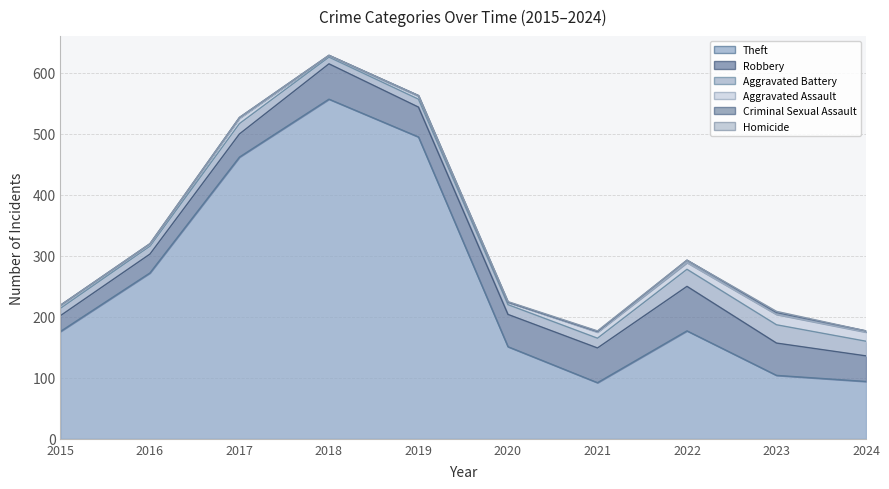

True or false: Criminal Sexual Assault and Aggravated Battery cross at least once.

False